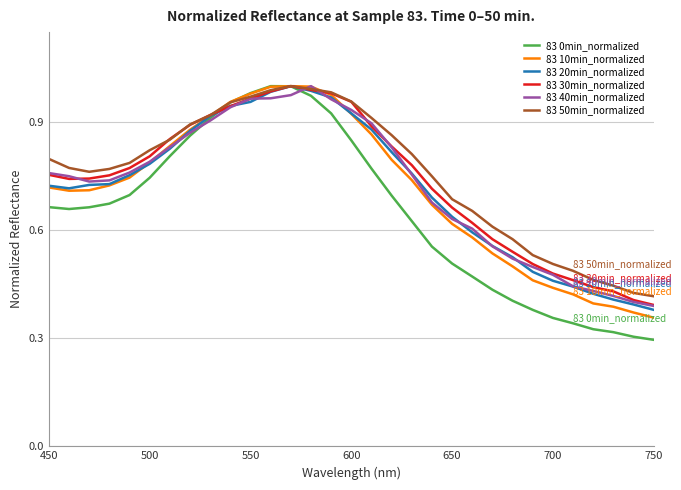

Which series has the widest spread of values?

83 0min_normalized